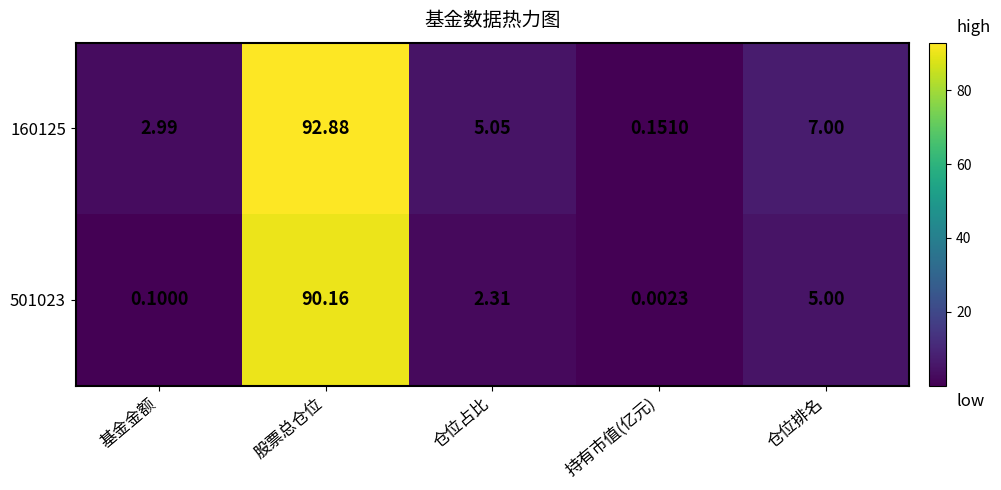

Where is 160125 nearest to the value 46?

仓位排名